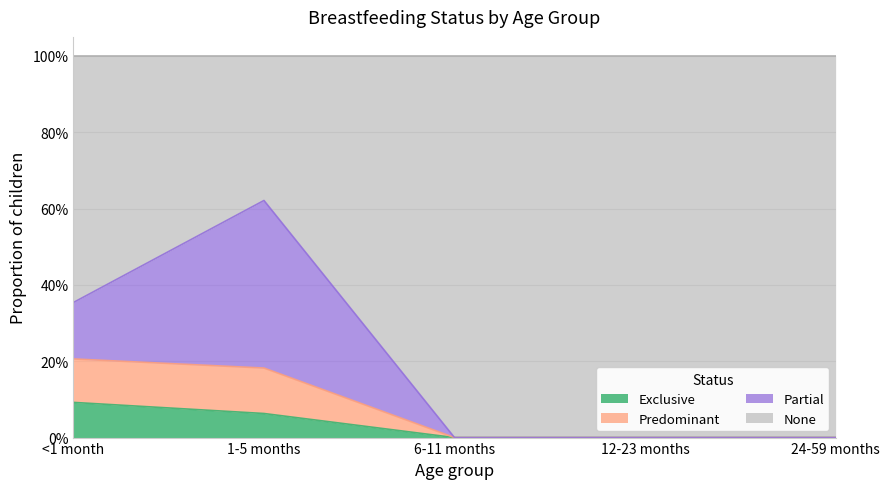

How many positive values does the Predominant series have?

2